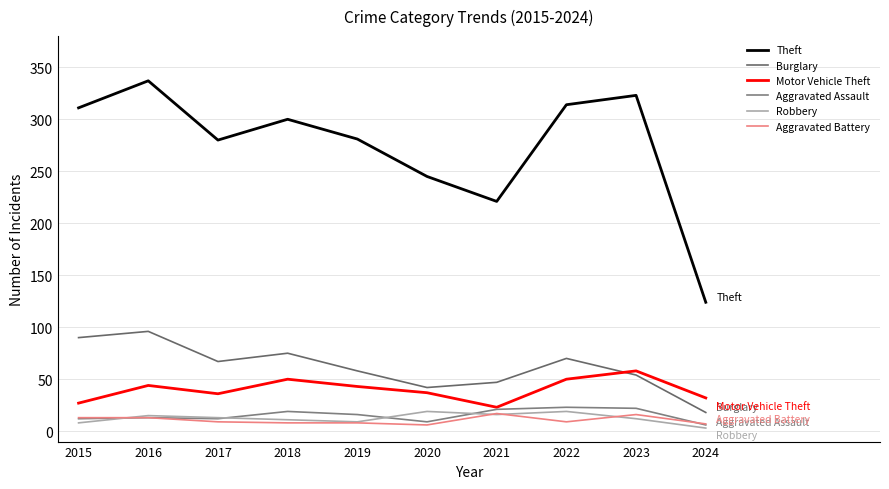

What is the maximum value for Motor Vehicle Theft?

58